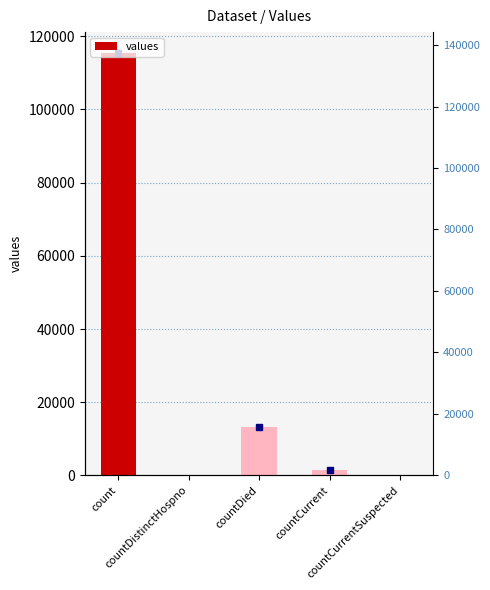

What is the change in value from count to countCurrentSuspected?

-115379